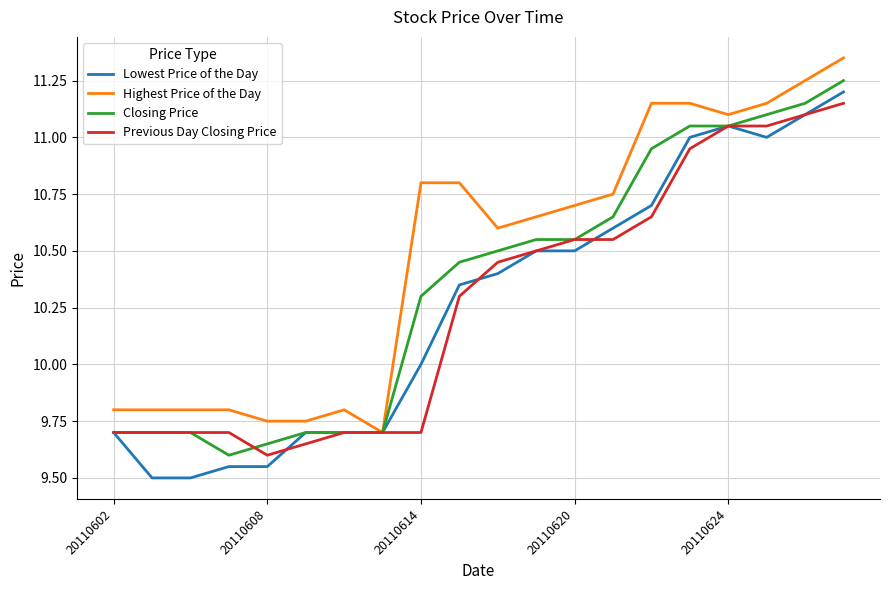

True or false: Previous Day Closing Price has more than 2 interior local peaks.

False